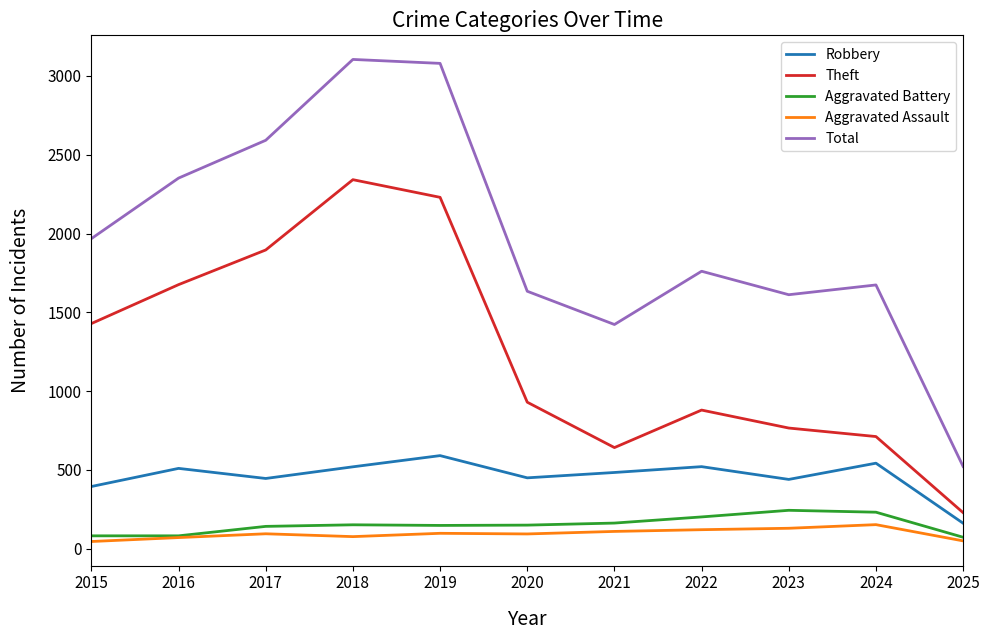

What value does the Aggravated Assault series have at 2017?

95